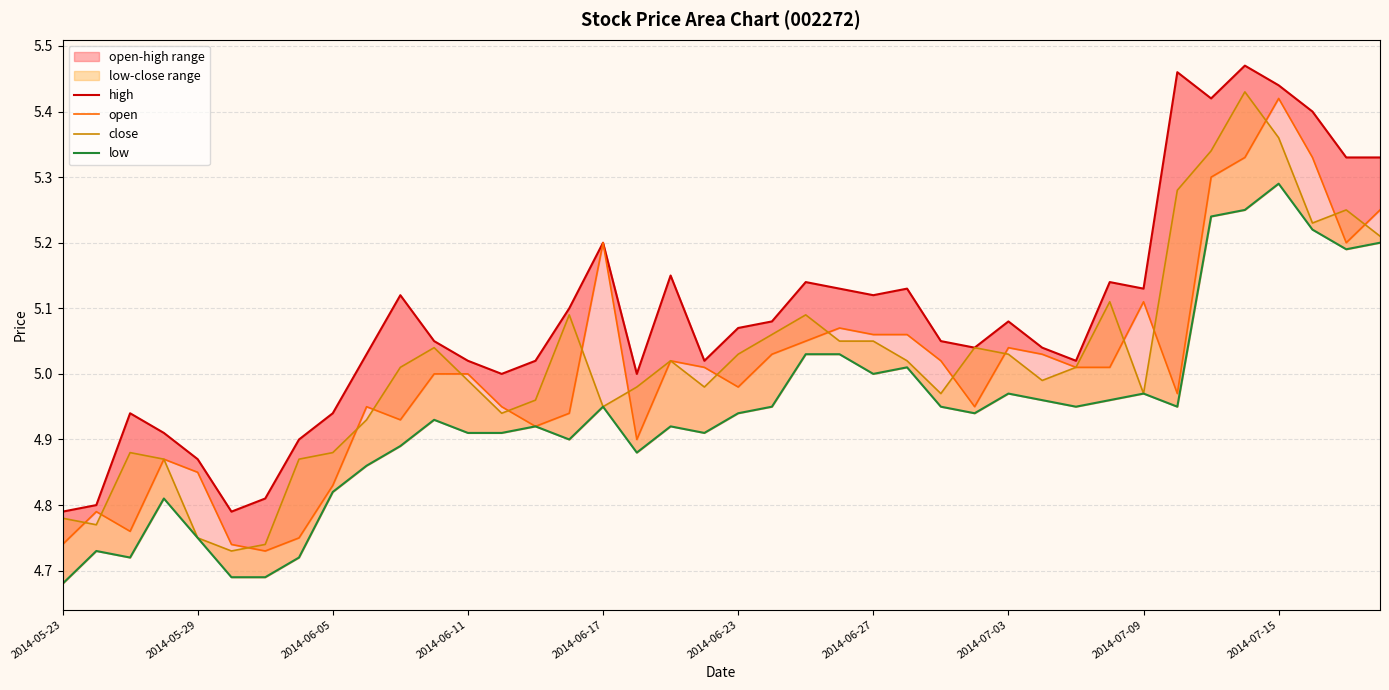

Which series changed the most between 22 and 30?

high